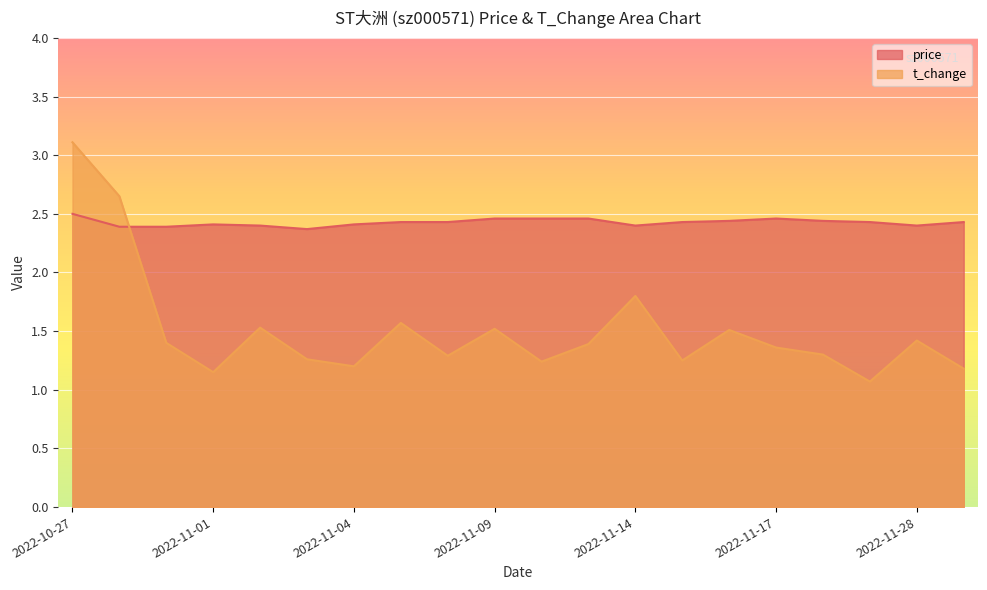

Reading right to left, transcribe all the data shown in this chart.

price: 2022-11-29=2.4	2022-11-28=2.4	2022-11-21=2.4	2022-11-18=2.4	2022-11-17=2.5	2022-11-16=2.4	2022-11-15=2.4	2022-11-14=2.4	2022-11-11=2.5	2022-11-10=2.5	2022-11-09=2.5	2022-11-08=2.4	2022-11-07=2.4	2022-11-04=2.4	2022-11-03=2.4	2022-11-02=2.4	2022-11-01=2.4	2022-10-31=2.4	2022-10-28=2.4	2022-10-27=2.5
t_change: 2022-11-29=1.2	2022-11-28=1.4	2022-11-21=1.1	2022-11-18=1.3	2022-11-17=1.4	2022-11-16=1.5	2022-11-15=1.2	2022-11-14=1.8	2022-11-11=1.4	2022-11-10=1.2	2022-11-09=1.5	2022-11-08=1.3	2022-11-07=1.6	2022-11-04=1.2	2022-11-03=1.3	2022-11-02=1.5	2022-11-01=1.1	2022-10-31=1.4	2022-10-28=2.6	2022-10-27=3.1